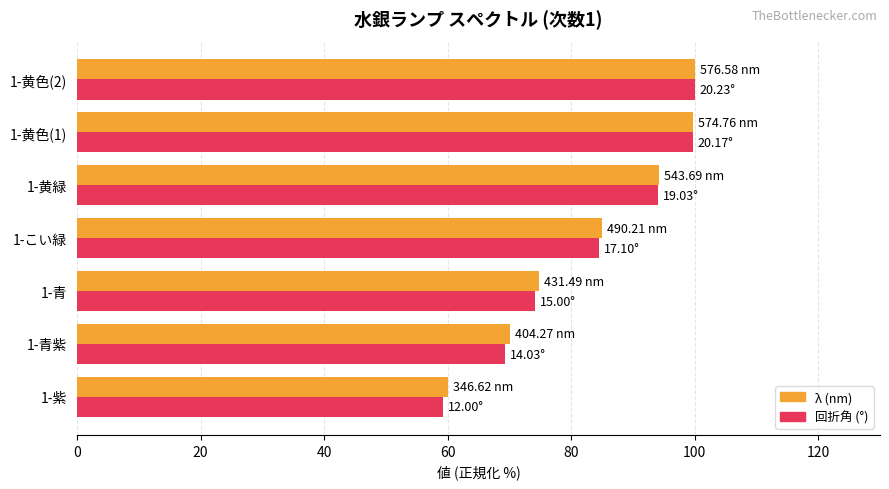

Which series has the largest range (max minus min)?

回折角 (°)